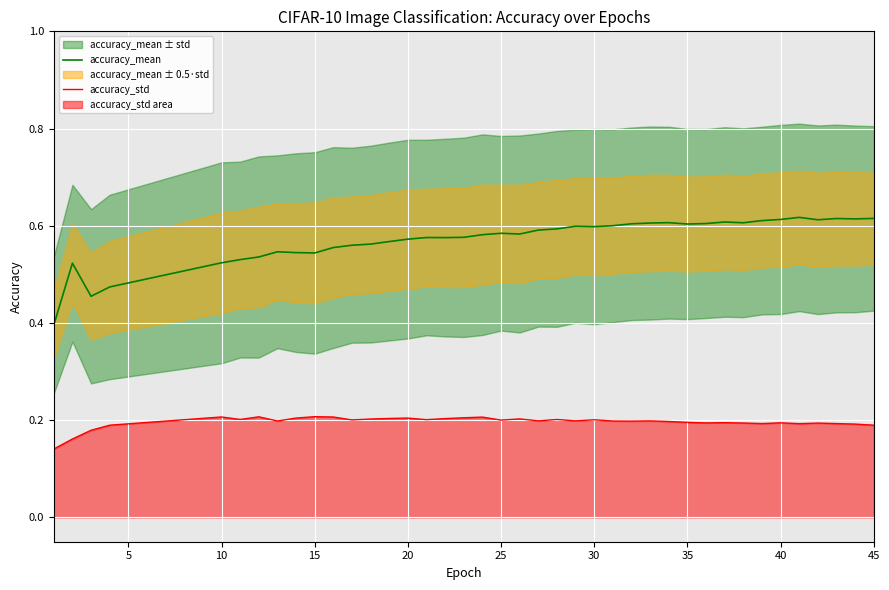

The accuracy_std series shows 0.1 at 35. True or false?

False